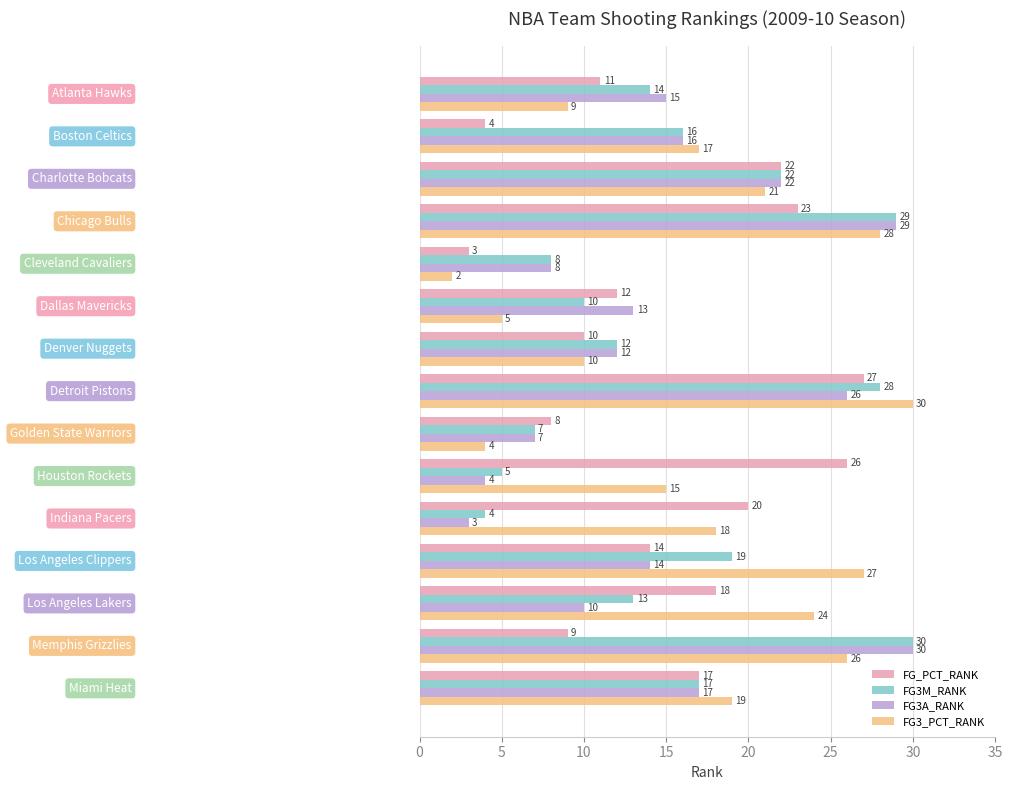

What is the smallest value displayed?

2